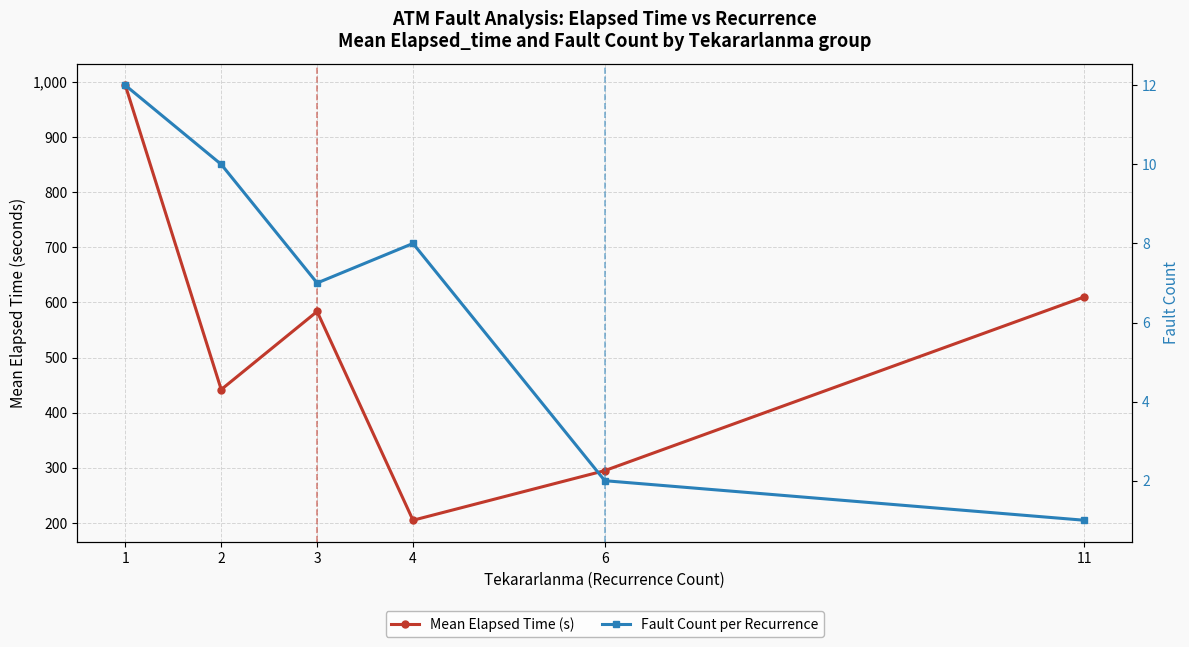

What is the value of the Mean Elapsed Time (s) point at the 3rd from the left?

583.6